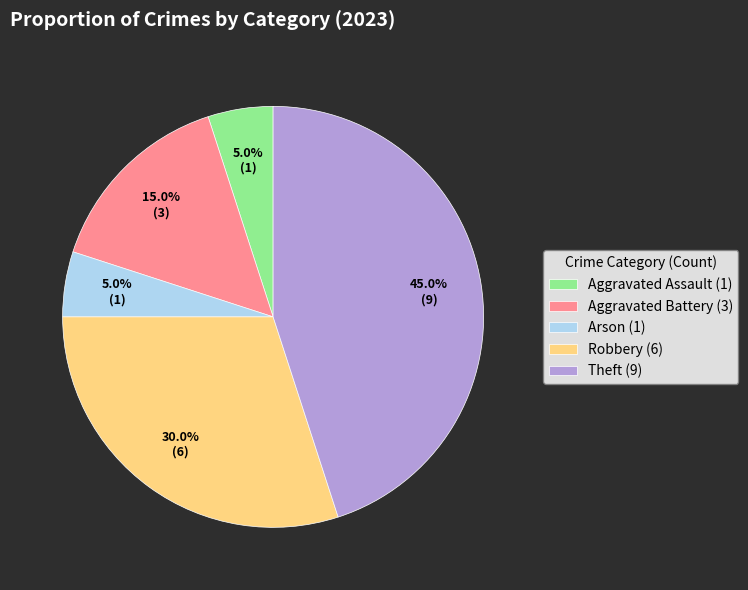

To the nearest percent, what is the difference between the largest and smallest slice percentages?

40%